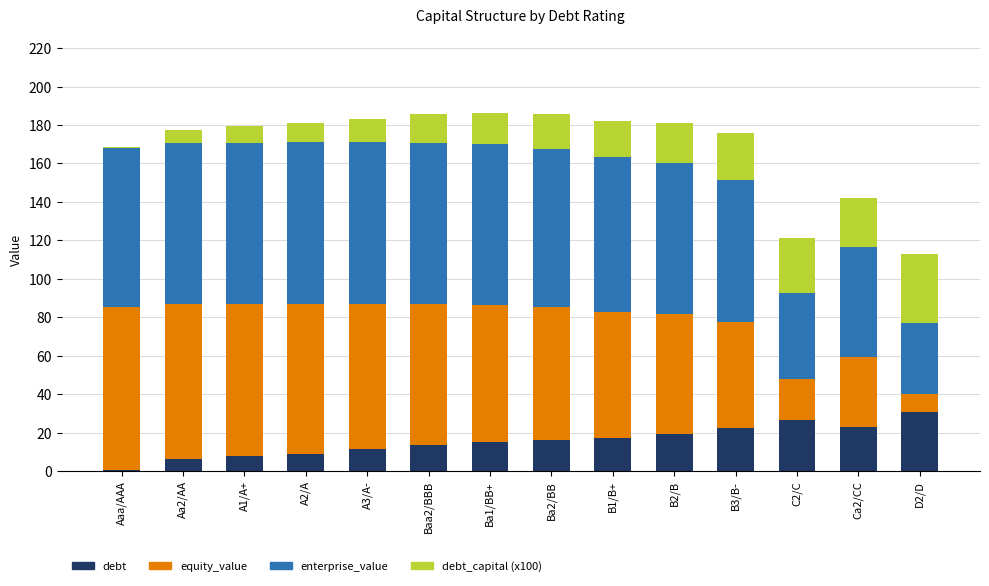

What is the total value across all series at A1/A+?

179.3